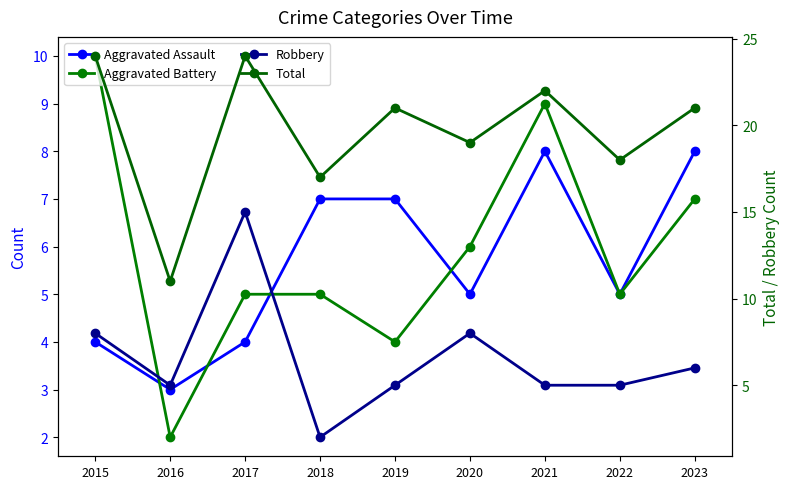

After their last crossing, which series has the higher values: Aggravated Assault or Aggravated Battery?

Aggravated Battery